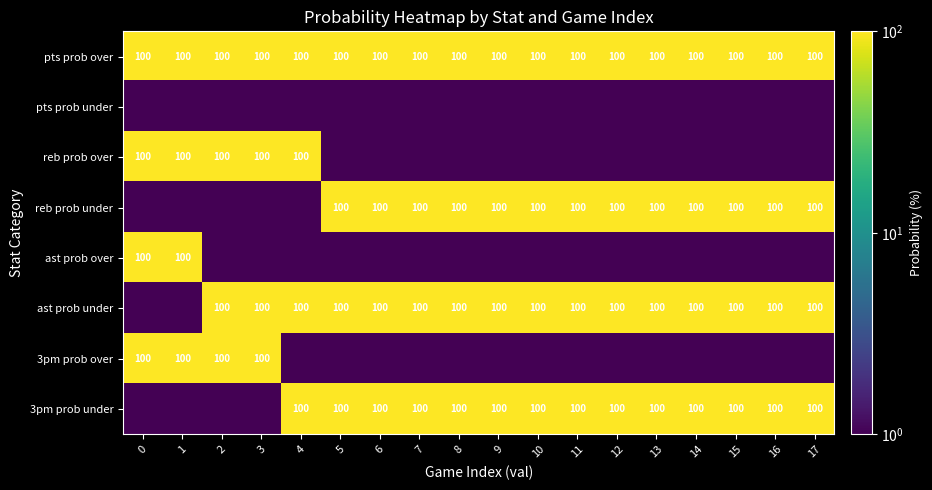

What is the difference between the highest and lowest values at 7?

99.5